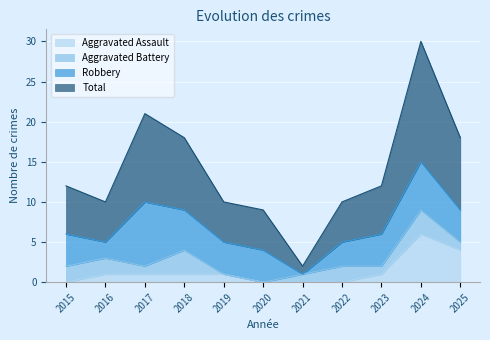

At which label is Aggravated Assault closest to 3?

2025